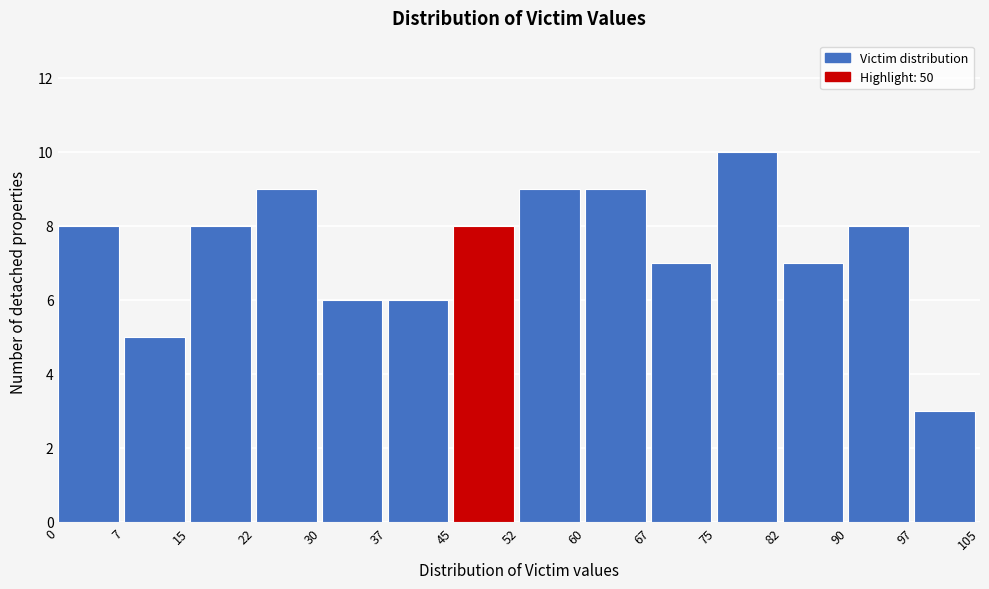

What is the height of the bar covering 0 to 7 on the x-axis? The values are not printed on the chart, so give them approximately, as read against the axis.

8